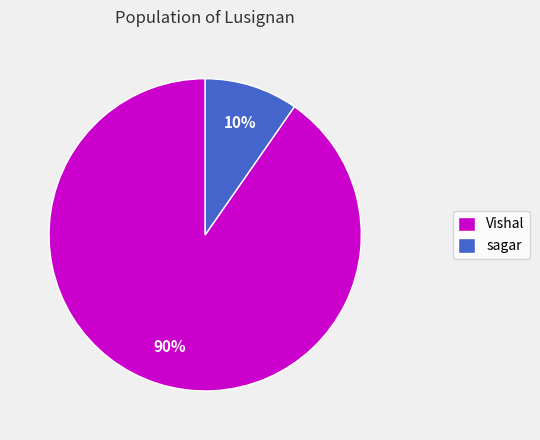

To the nearest percent, what portion does sagar represent?

10%